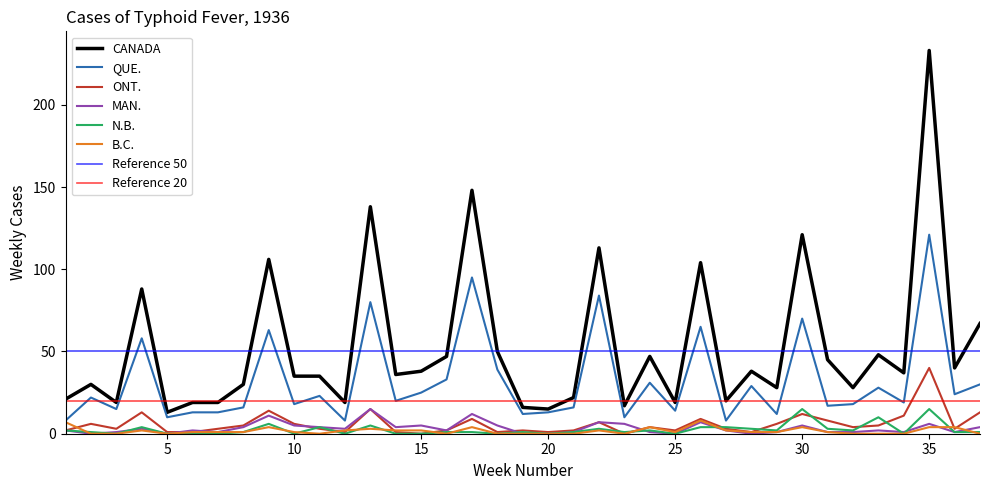

What is the value of the ONT. point at the 9th from the left?

14